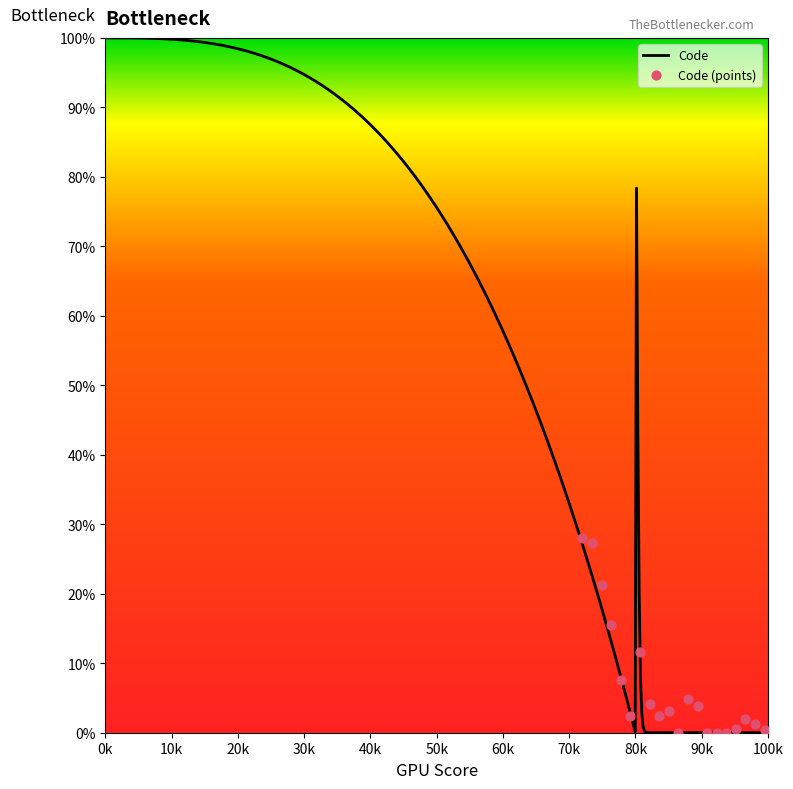

Between 99106 and 99118, which is larger?

99118